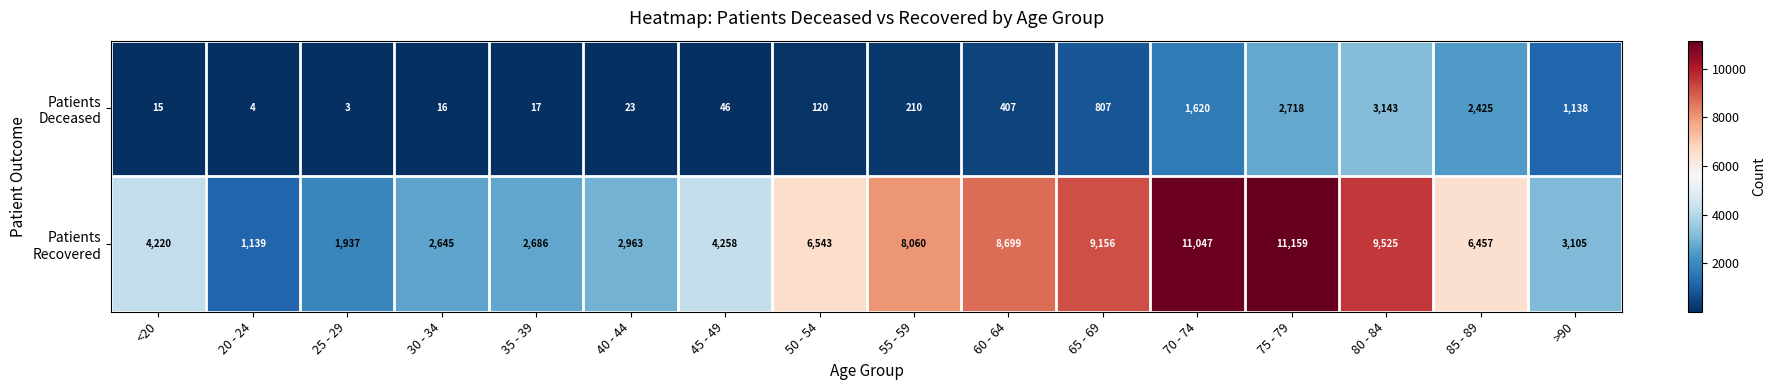

What is the greatest value displayed?

11159